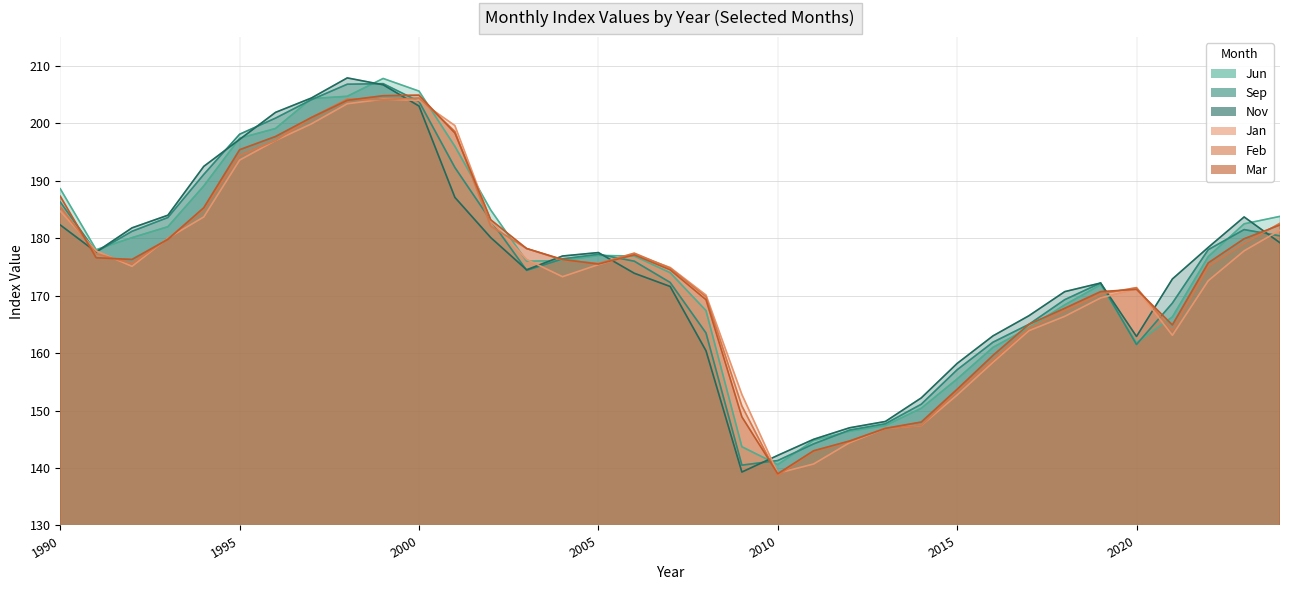

Which series has the widest spread of values?

Nov